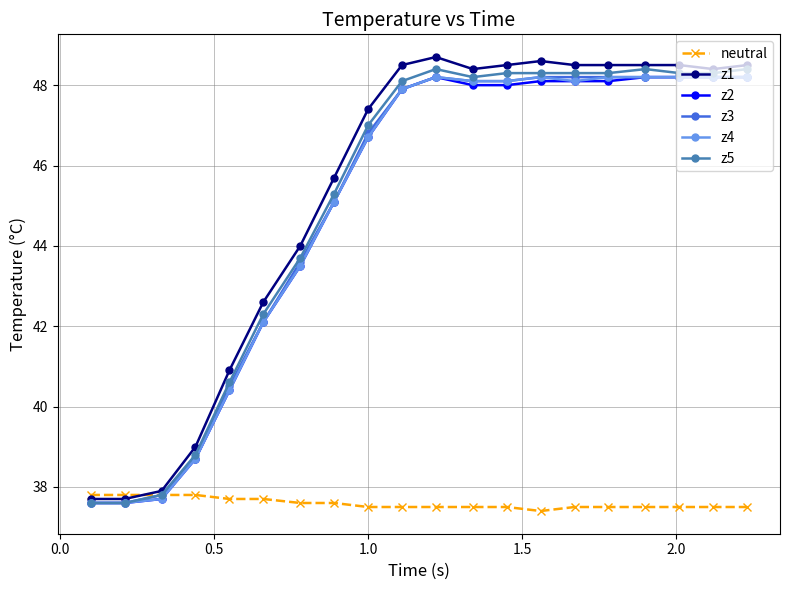

Which series has the widest spread of values?

z1